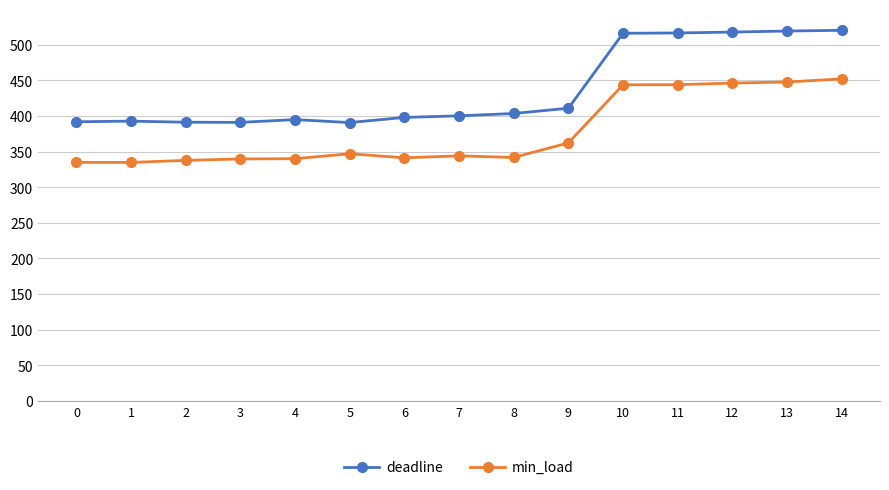

What is the difference between the second highest and second lowest values in the min_load series?

112.9